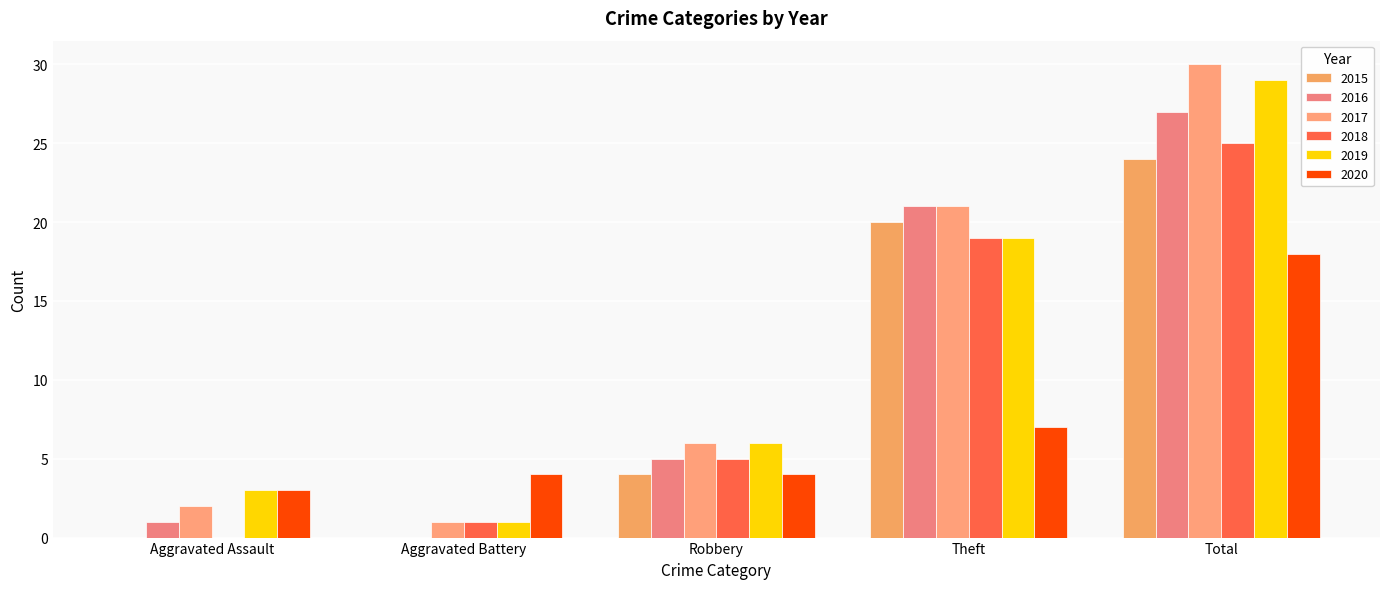

At Aggravated Assault, list the series in order from largest to smallest.

2019, 2020, 2017, 2016, 2015, 2018